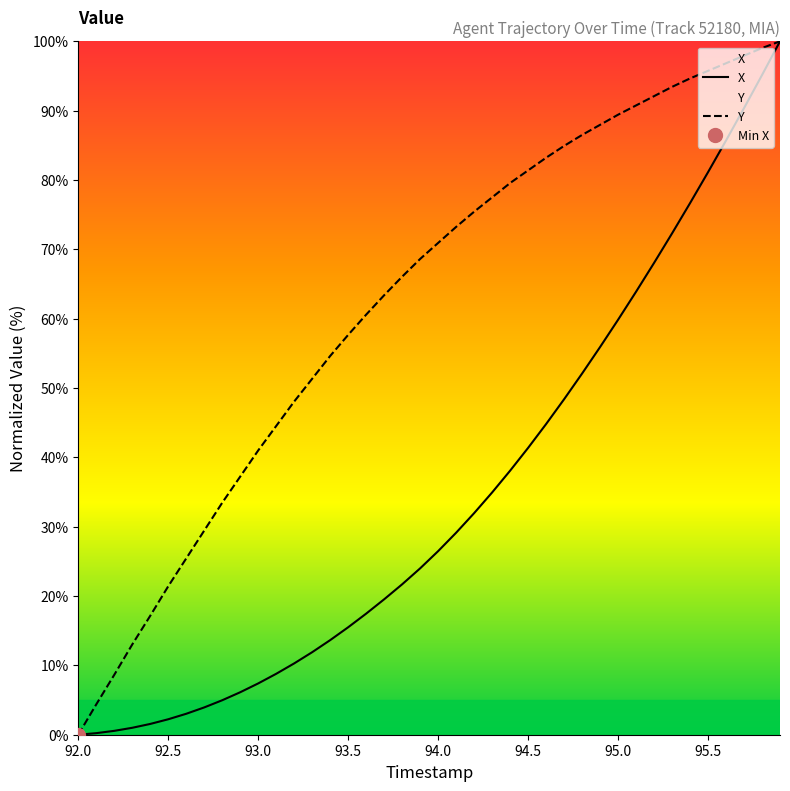

Does the chart display data point markers on the line(s)?

No